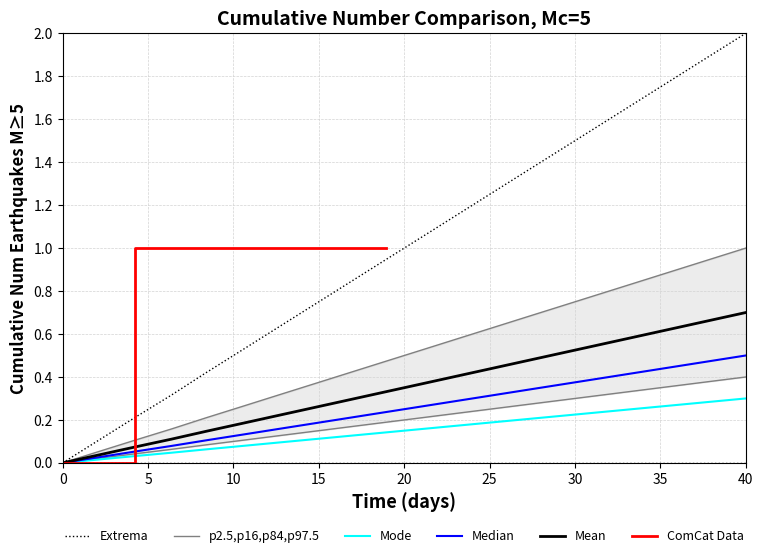

True or false: Mean and p2.5,p16,p84,p97.5 cross at least once.

False